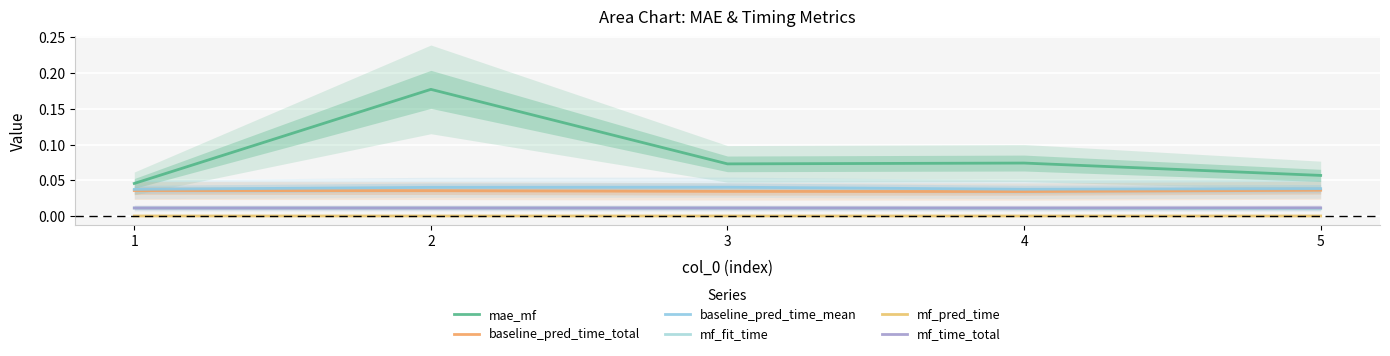

True or false: mf_fit_time has more than 2 points higher than both neighbors.

False